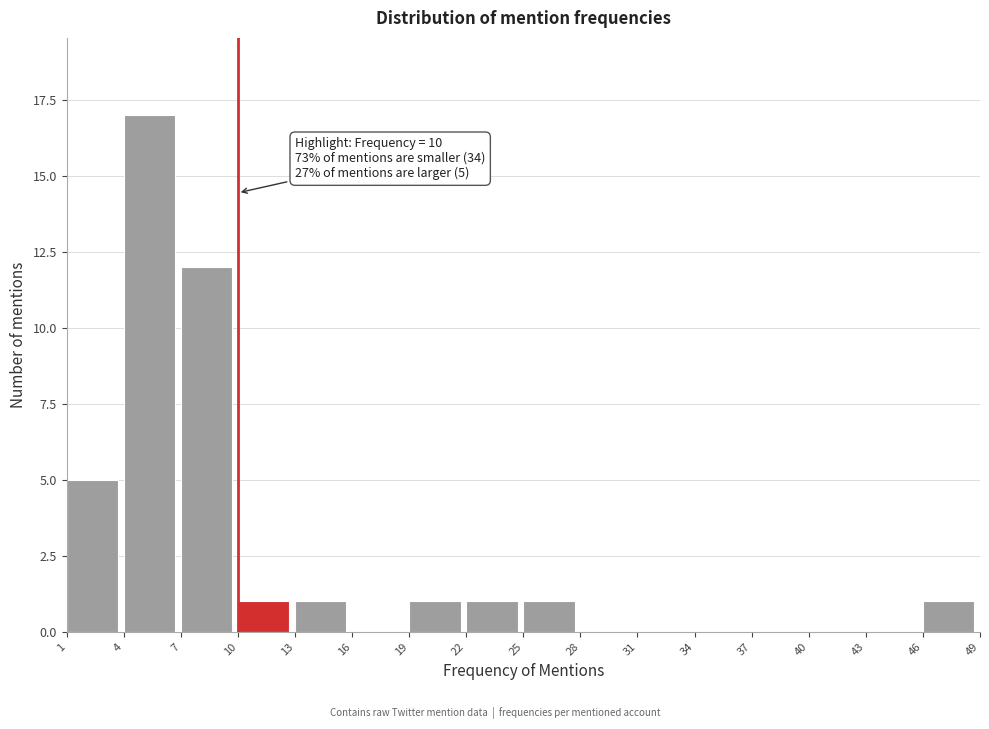

Which range on the x-axis has the tallest bar?

4 to 7